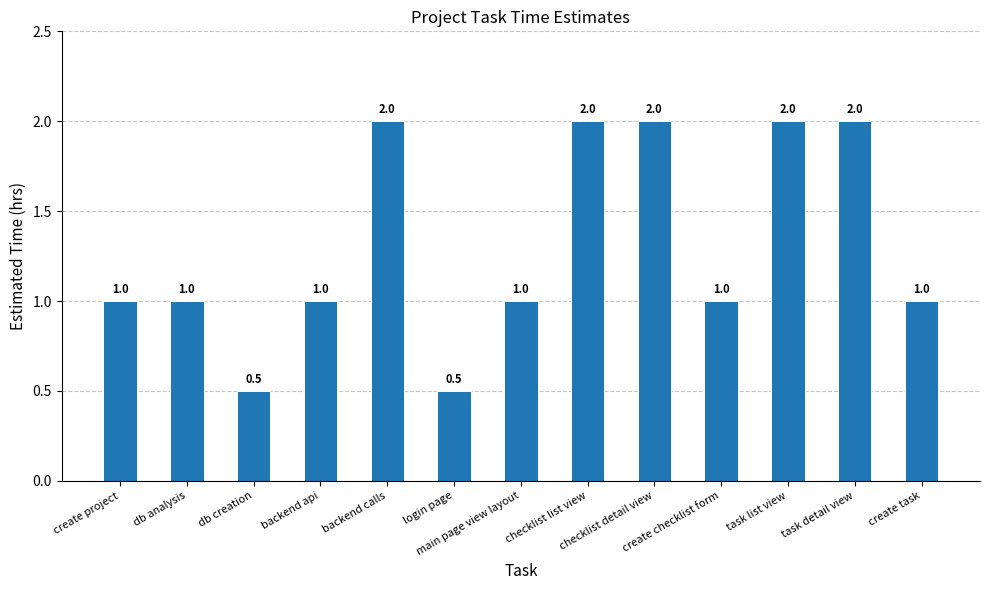

What is the label of the 10th bar from the right?

backend api